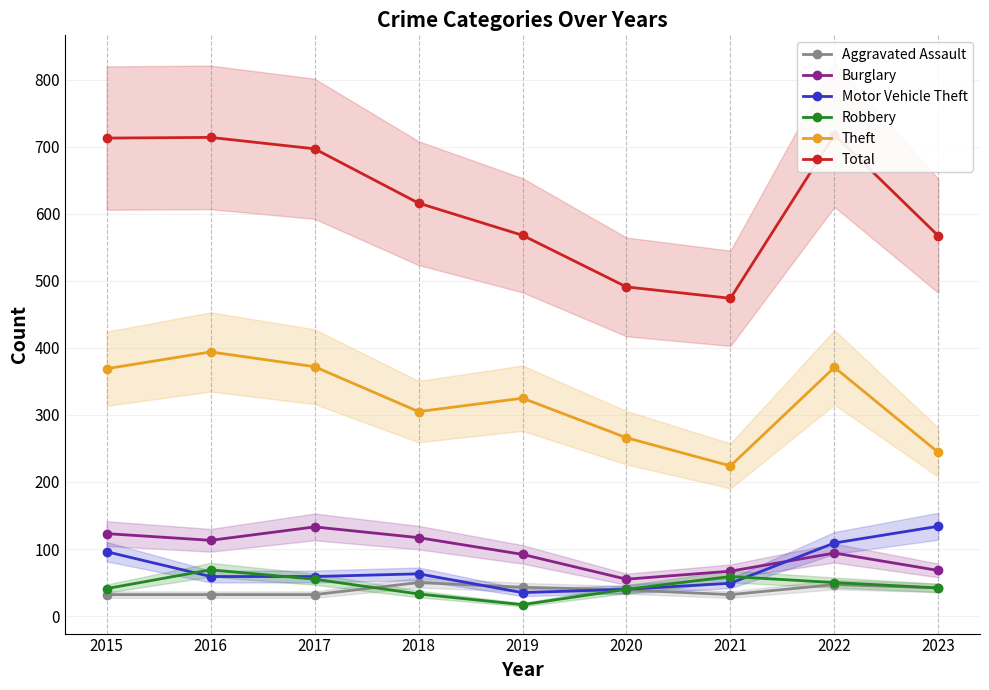

How many interior local valleys does the Motor Vehicle Theft series have?

1